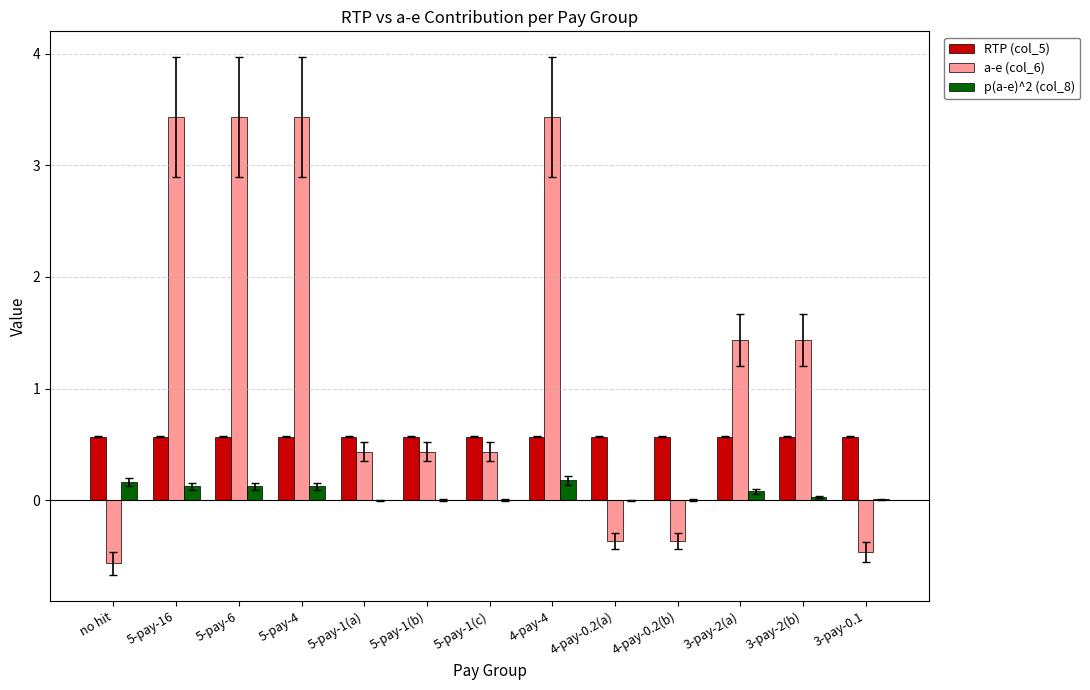

What is the maximum value shown in the chart?

3.4